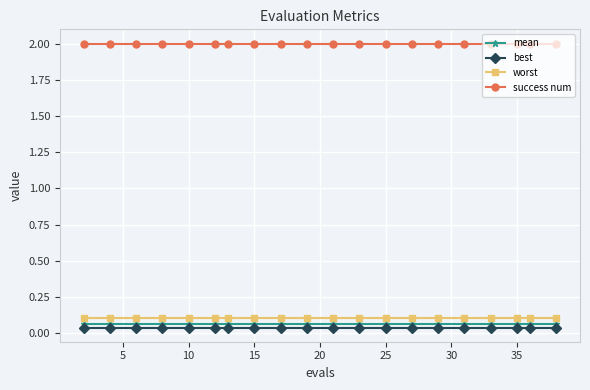

How many lines are shown in the chart?

4